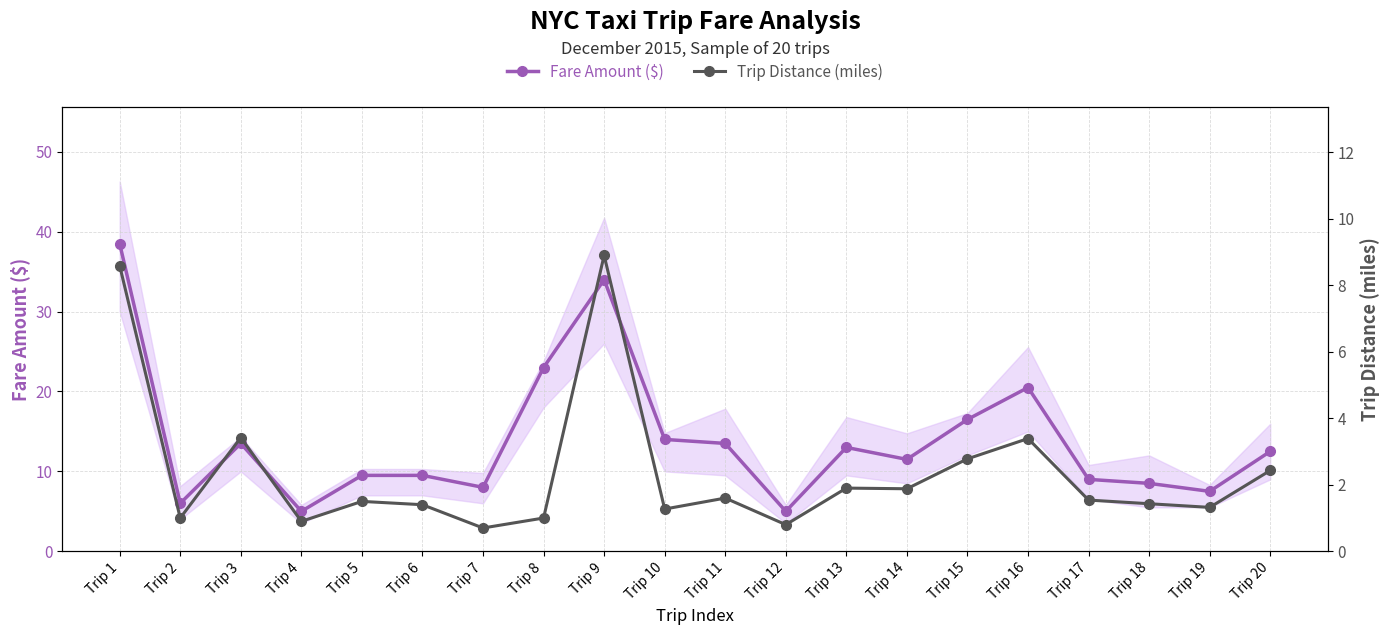

Which series has the largest total across all categories?

Fare Amount ($)